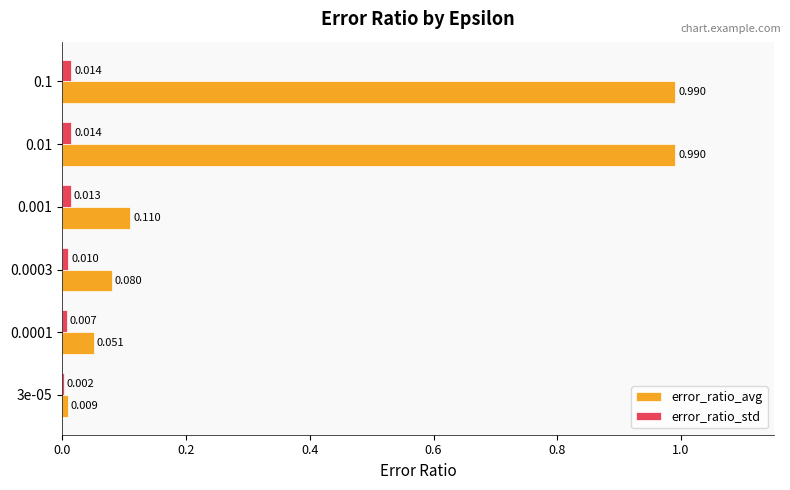

Which series changed the most between 3e-05 and 0.001?

error_ratio_avg